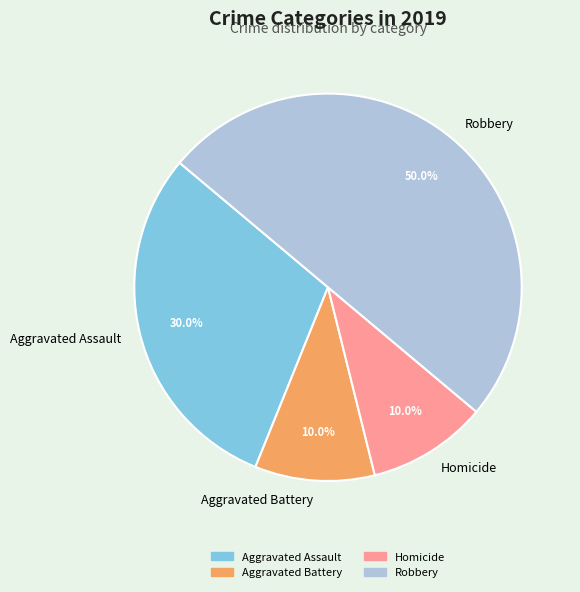

Does Homicide account for over 50% of the chart?

No